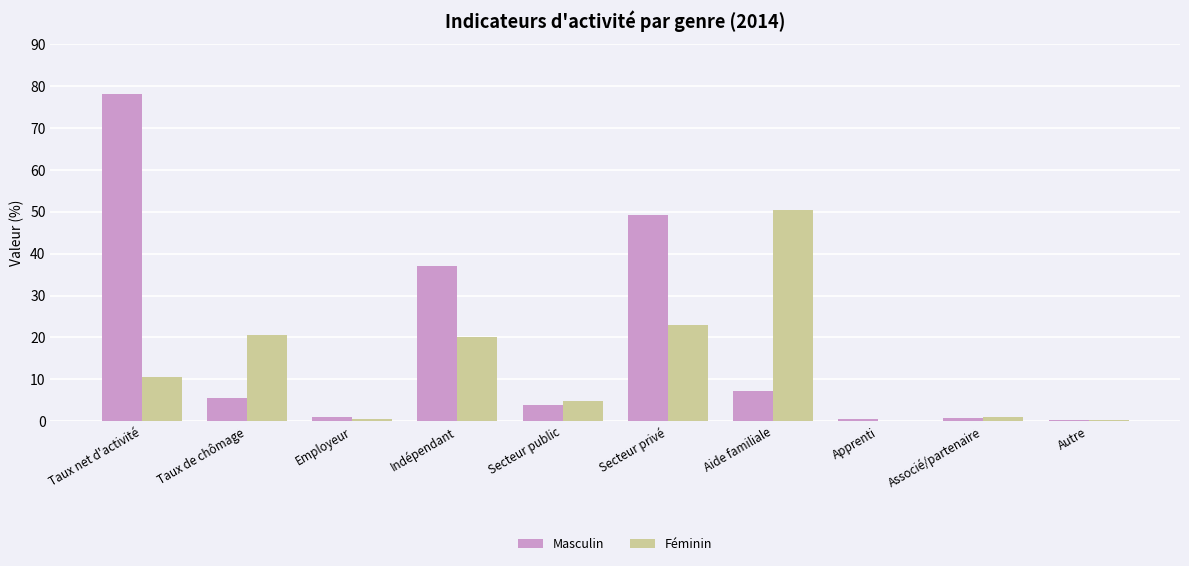

Is the value of Féminin at Indépendant greater than the value of Masculin at Taux net d'activité?

No